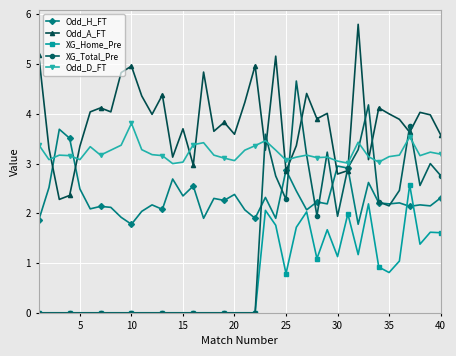

List the series in order of their peak value, highest first.

Odd_A_FT, XG_Total_Pre, Odd_D_FT, Odd_H_FT, XG_Home_Pre